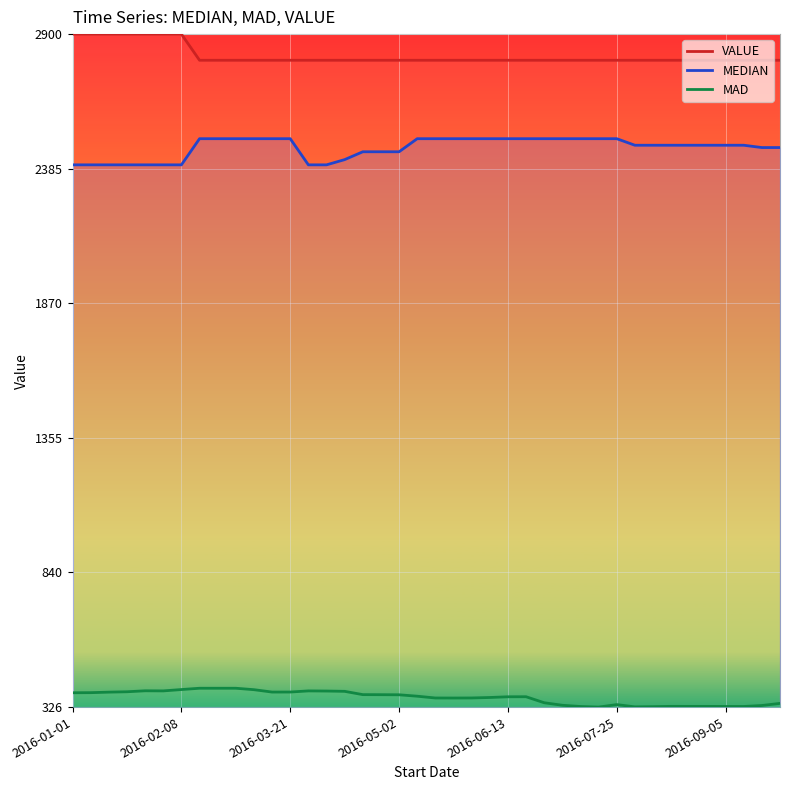

Is this an area chart (filled region under the line)?

No